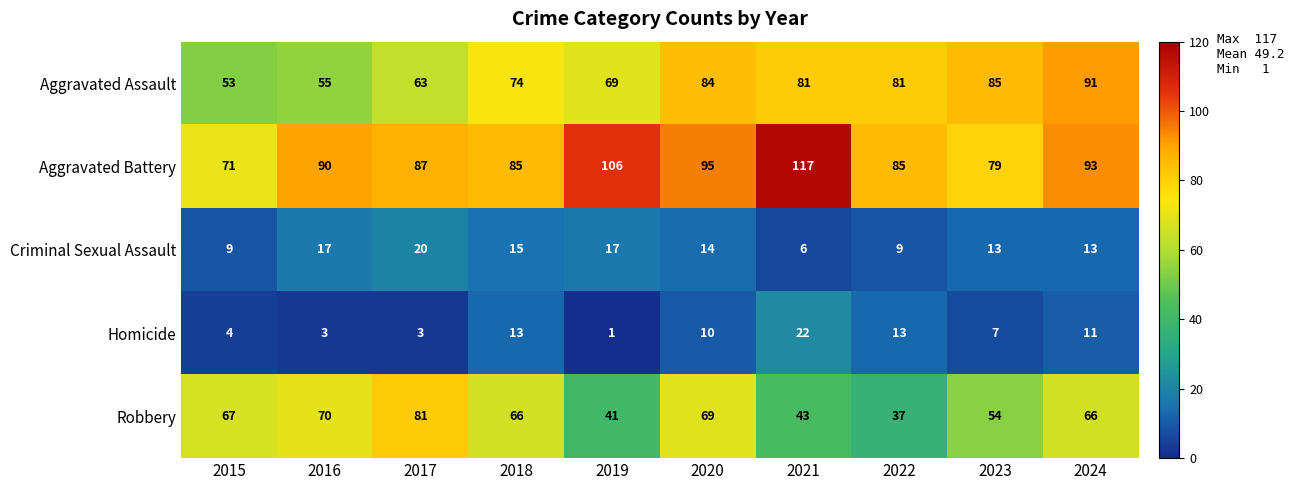

What is the difference between the second highest and minimum values in the Homicide series?

12